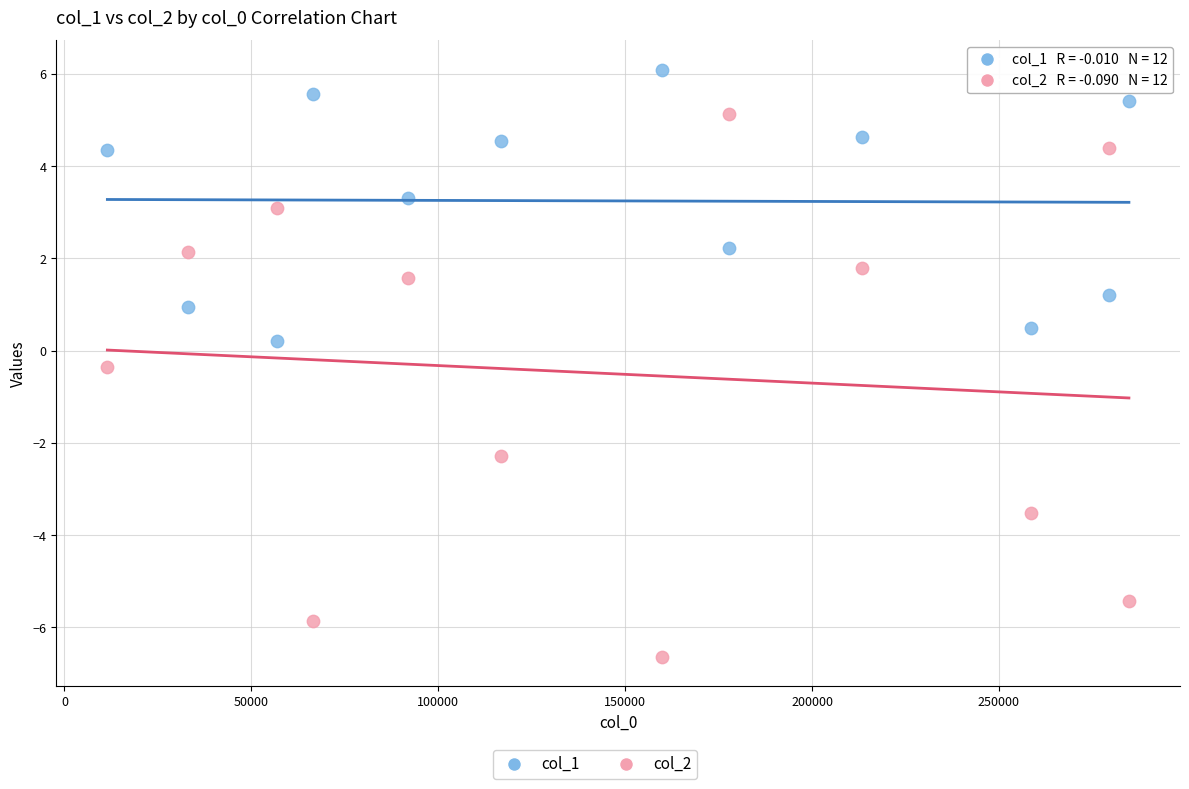

Which series has the widest spread of Y values?

col_2